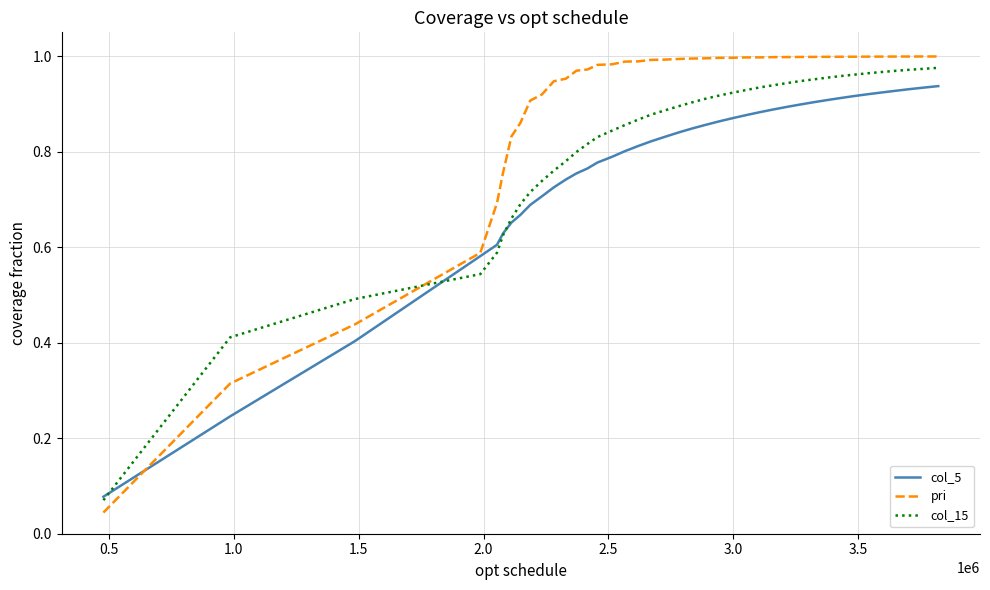

Which series has the largest total across all categories?

pri